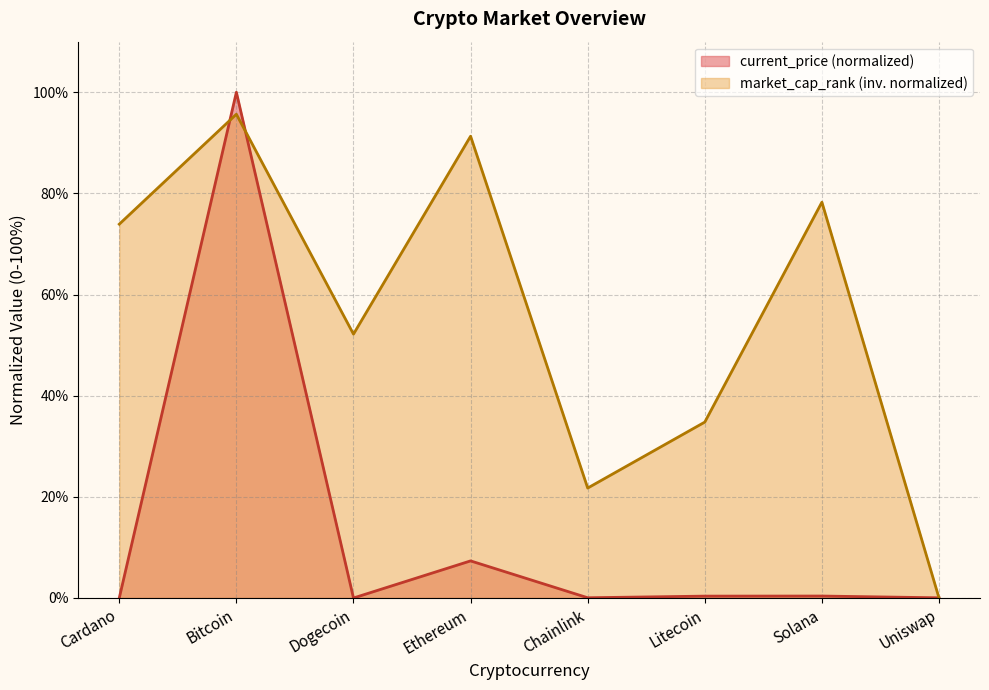

Where is market_cap_rank nearest to the value 47?

Dogecoin